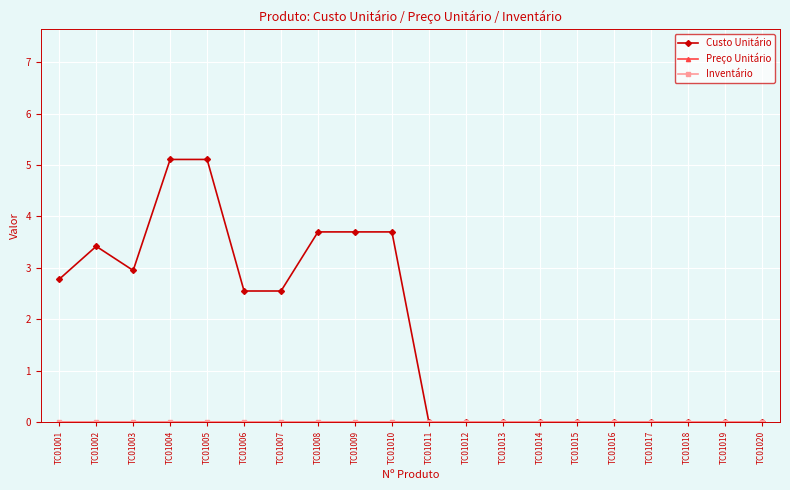

Does the chart have visible grid lines?

Yes